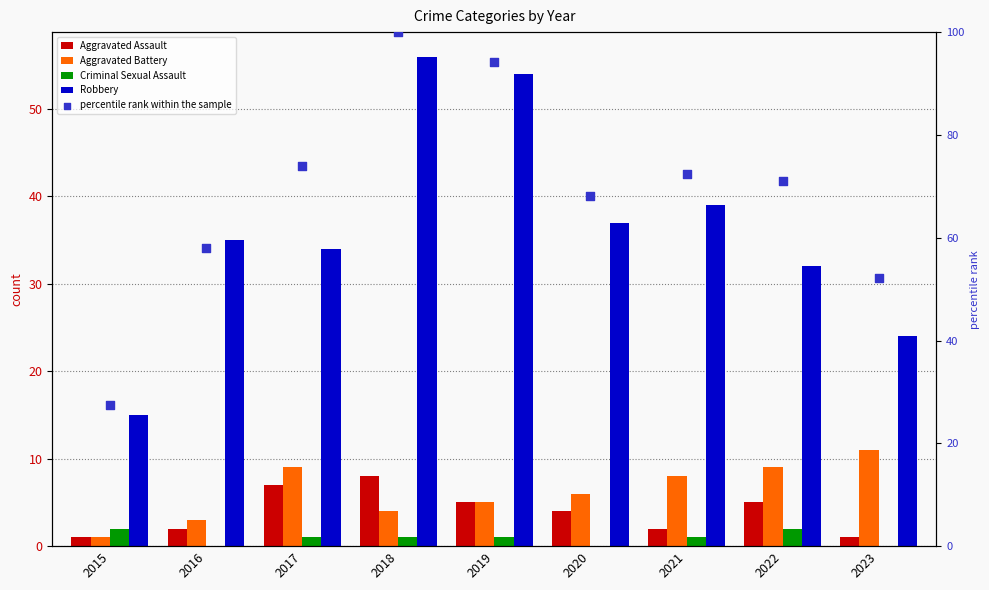

What is the total value across all series at 2019?

159.2